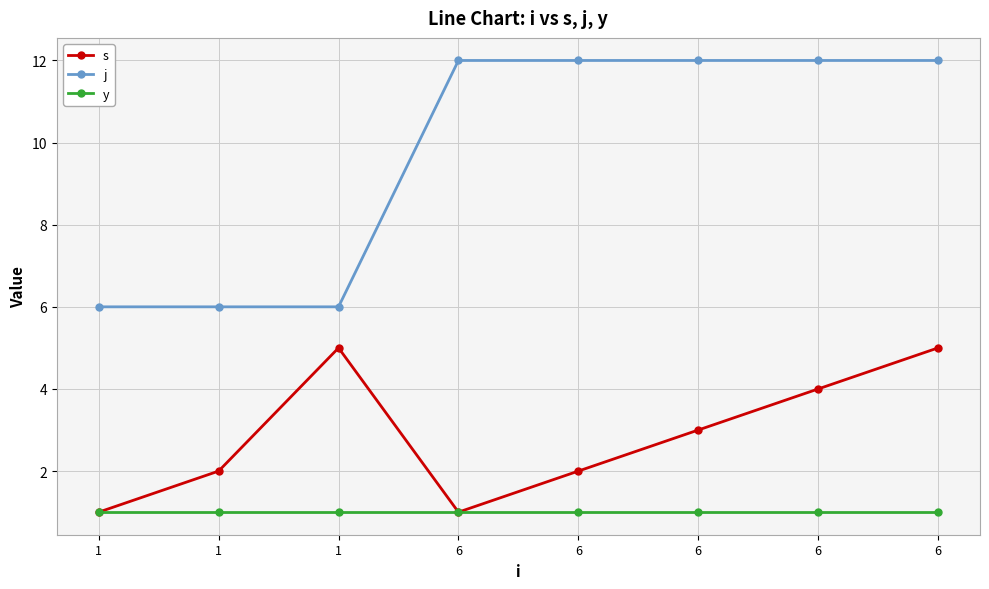

Rank the series by their maximum value, from lowest to highest.

y, s, j